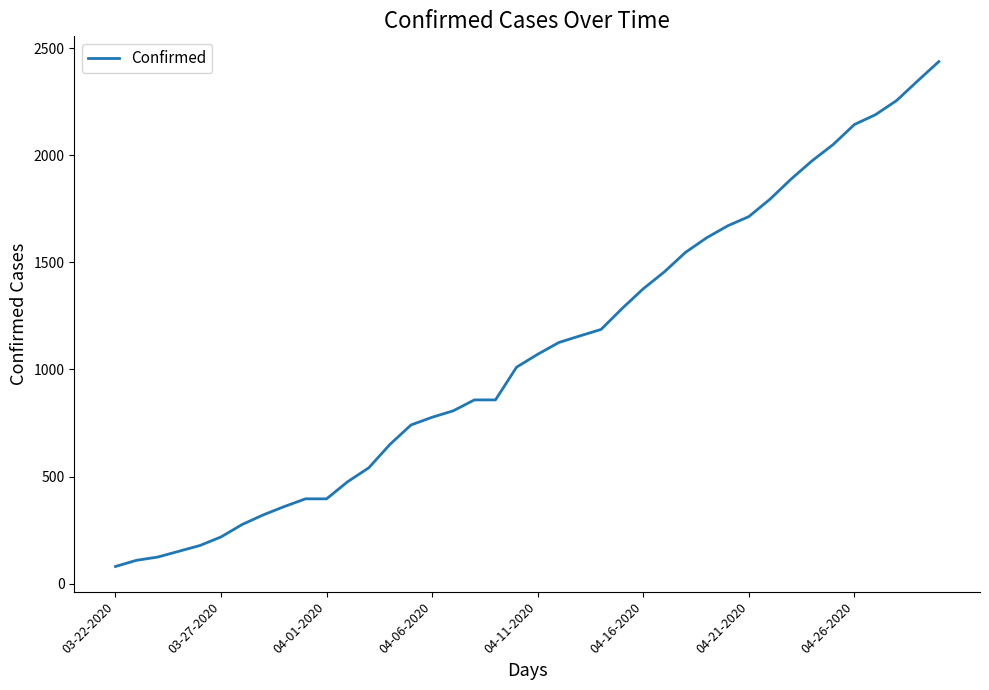

Is this an area chart (filled region under the line)?

No